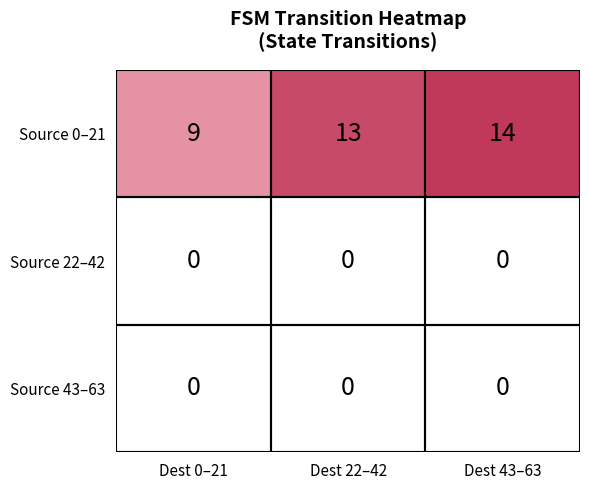

Which category has the highest value across all series?

Dest 43–63